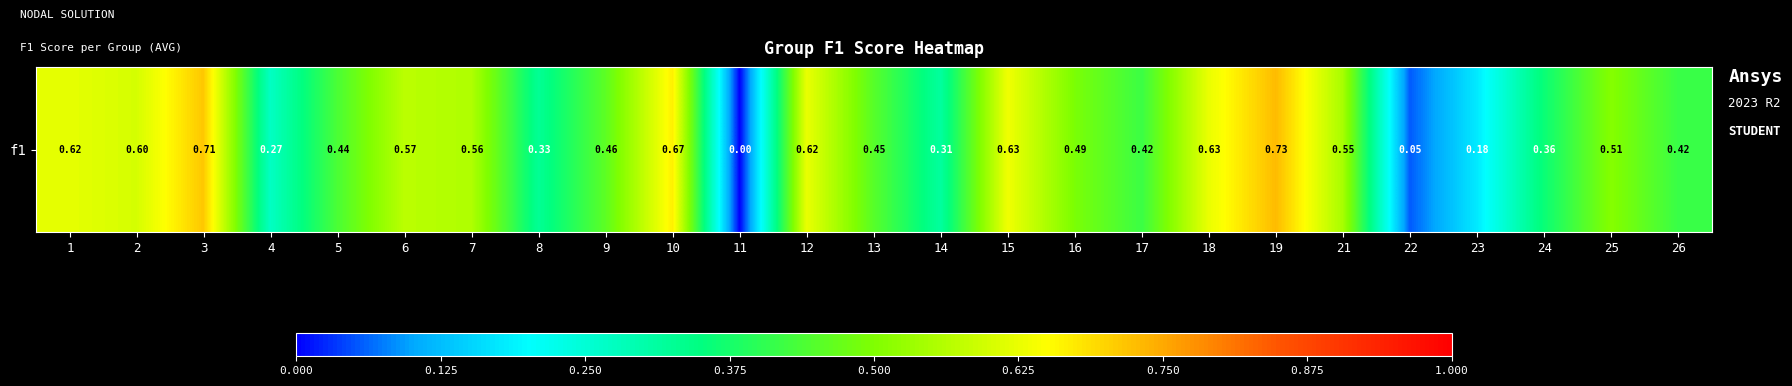

At which category does the chart reach its peak across all series?

19